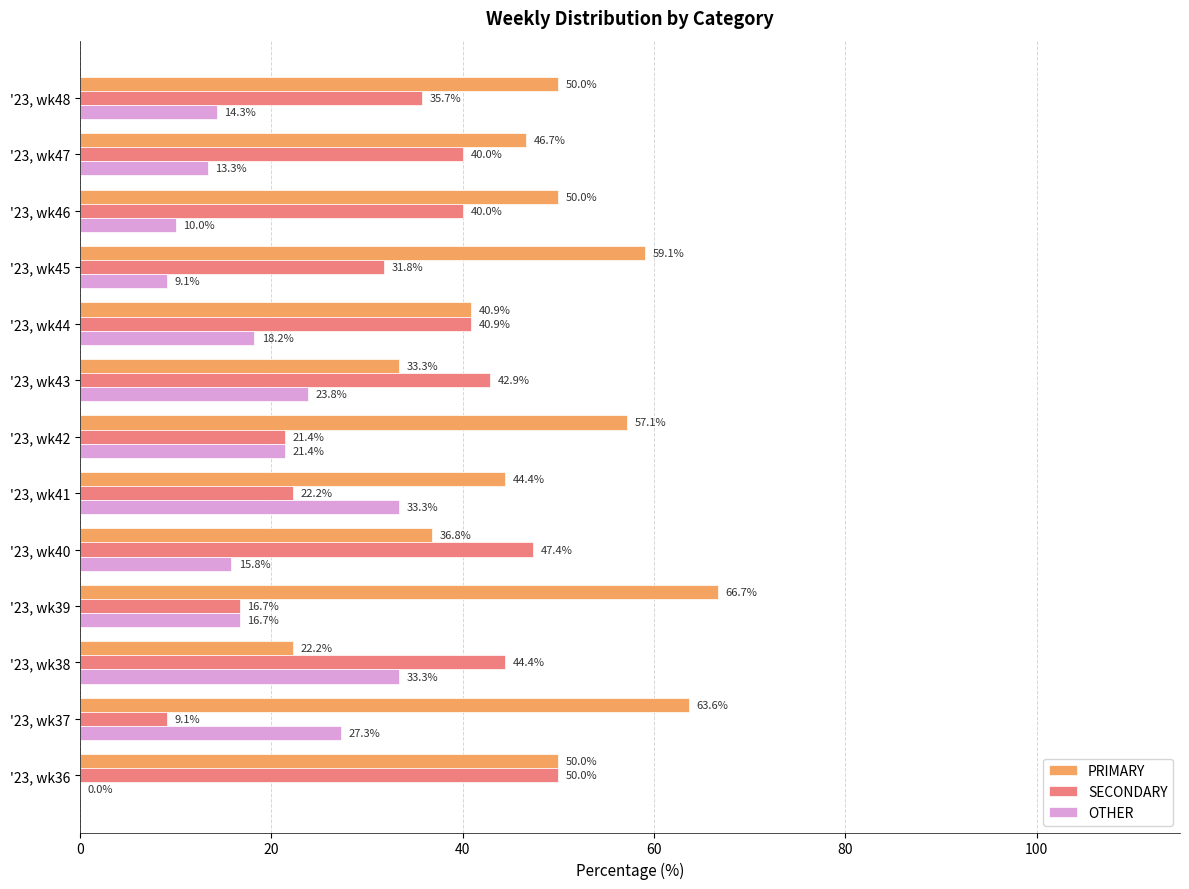

Is it true that PRIMARY equals 76.3 at '23, wk42?

False